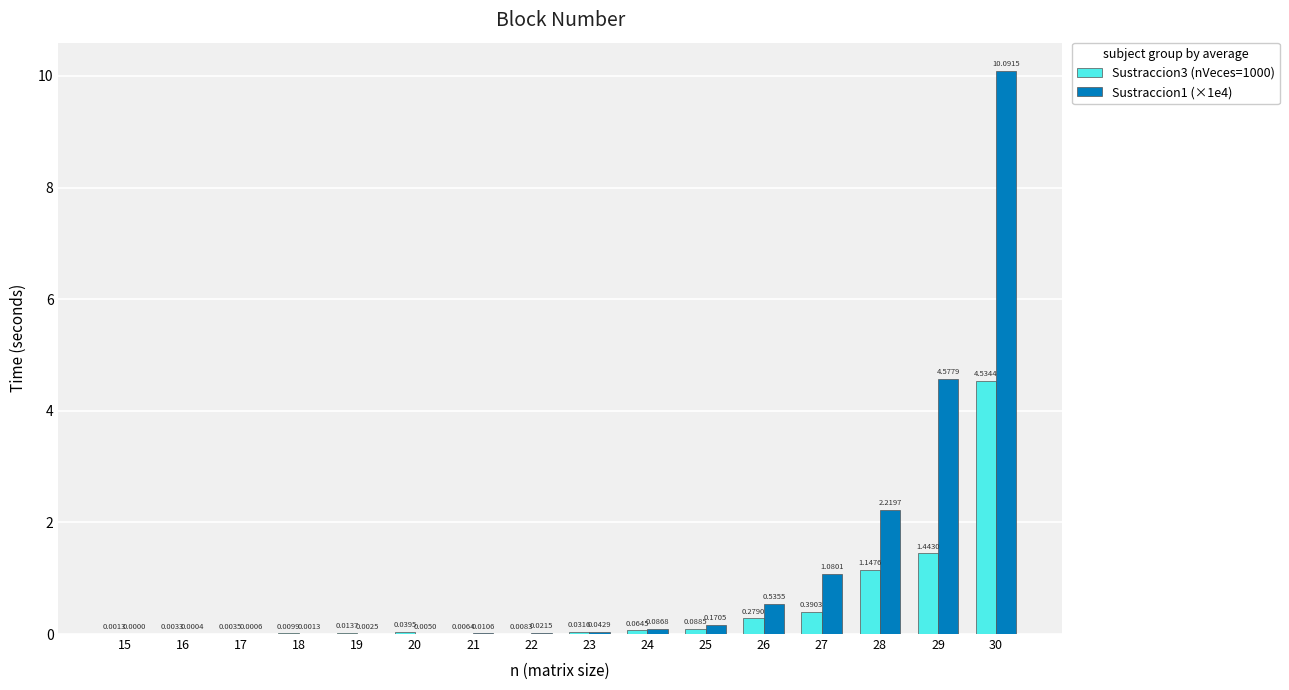

Which category has the highest value in the Sustraccion1 (×1e4) series?

30